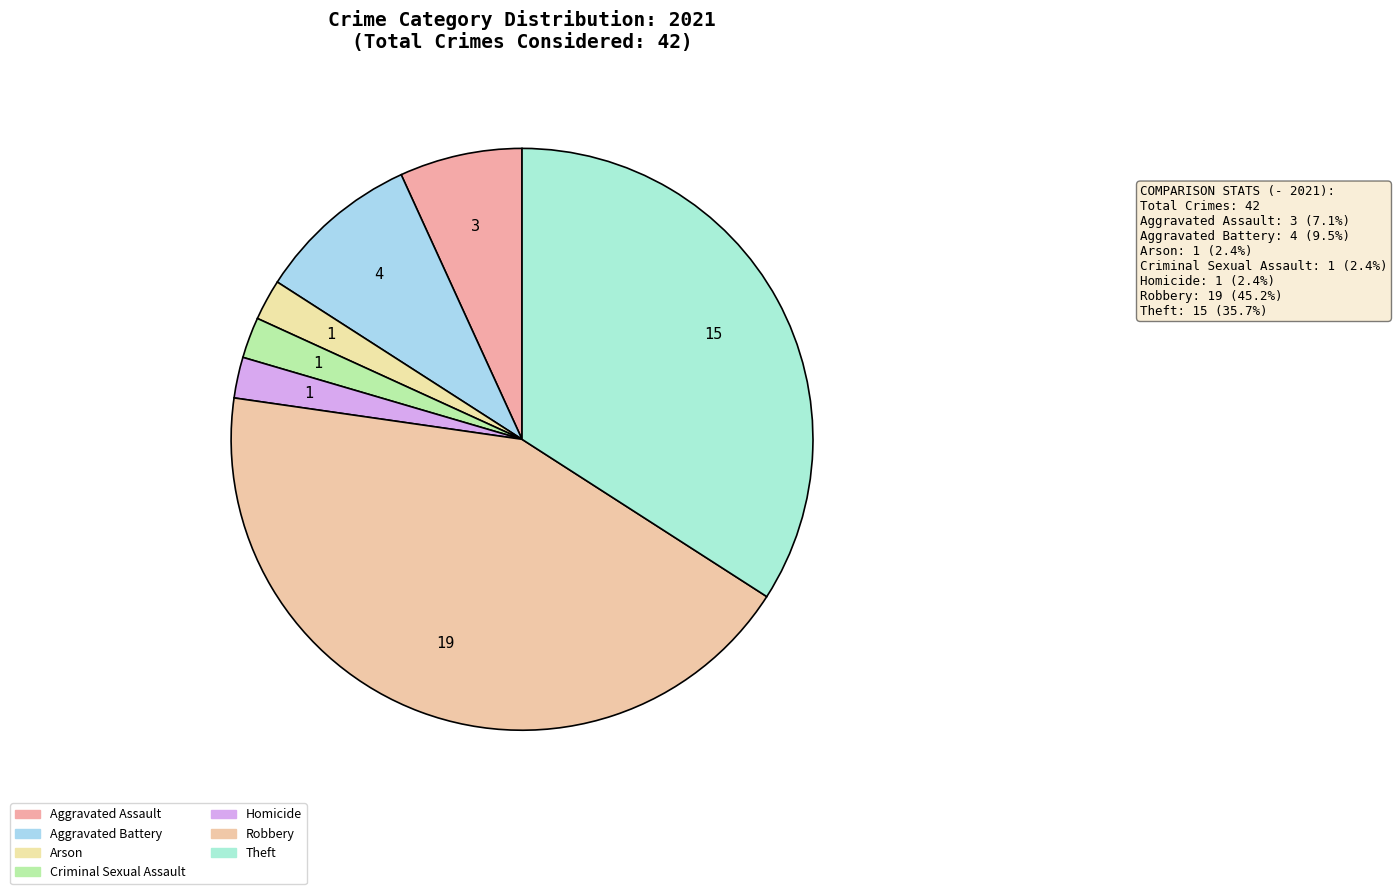

To the nearest percent, what is the difference between the Robbery and Theft slice percentages?

9%